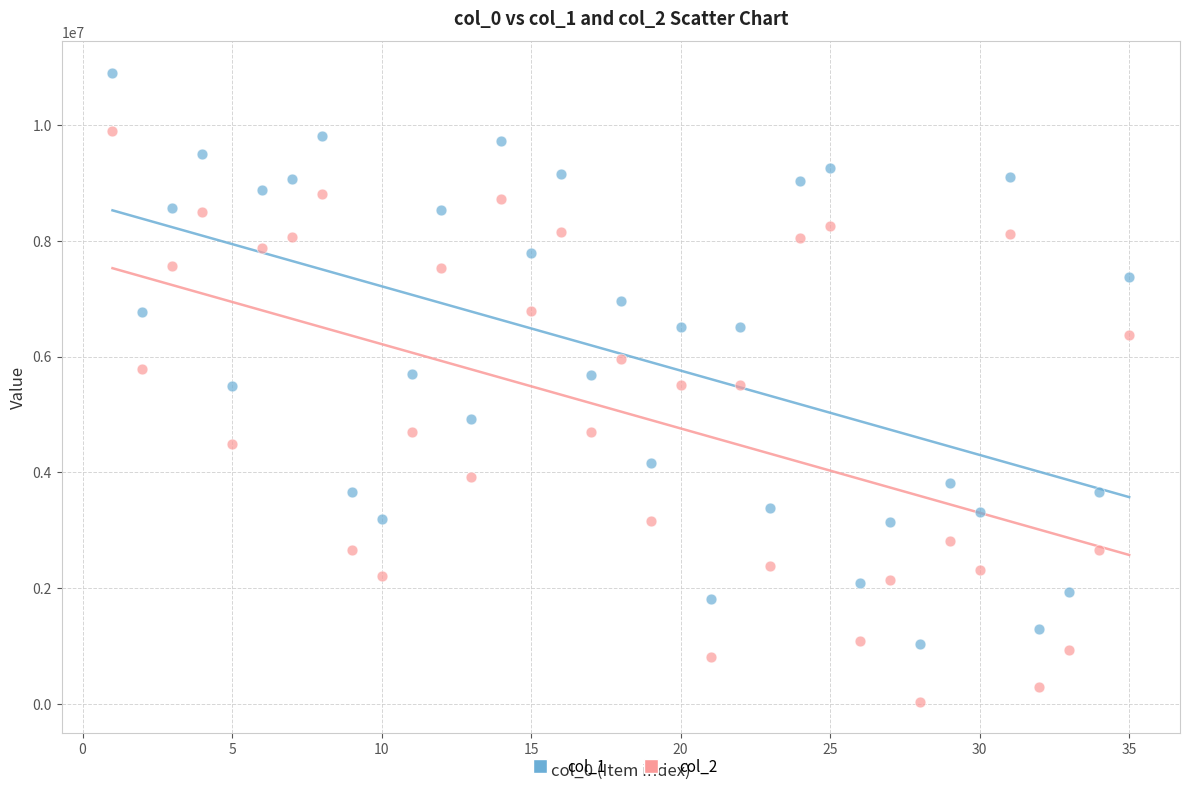

Across all data points, what is the range of Y values (max minus min)?

10876816